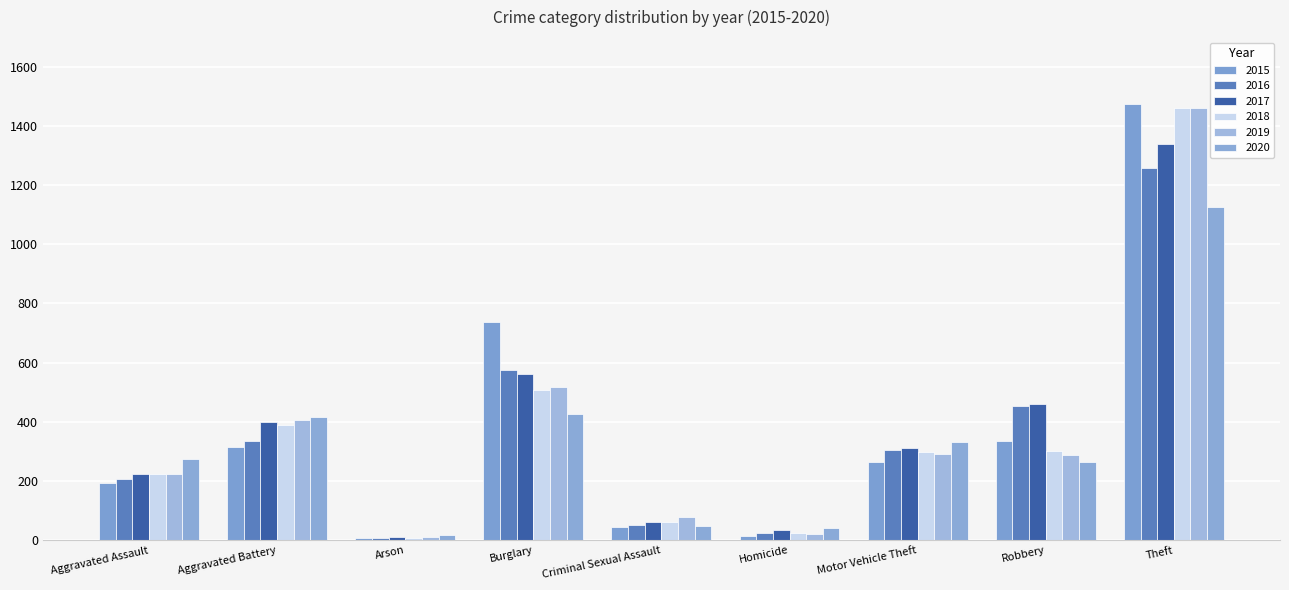

What is the sum of the 2015 values at Arson and Criminal Sexual Assault?

55